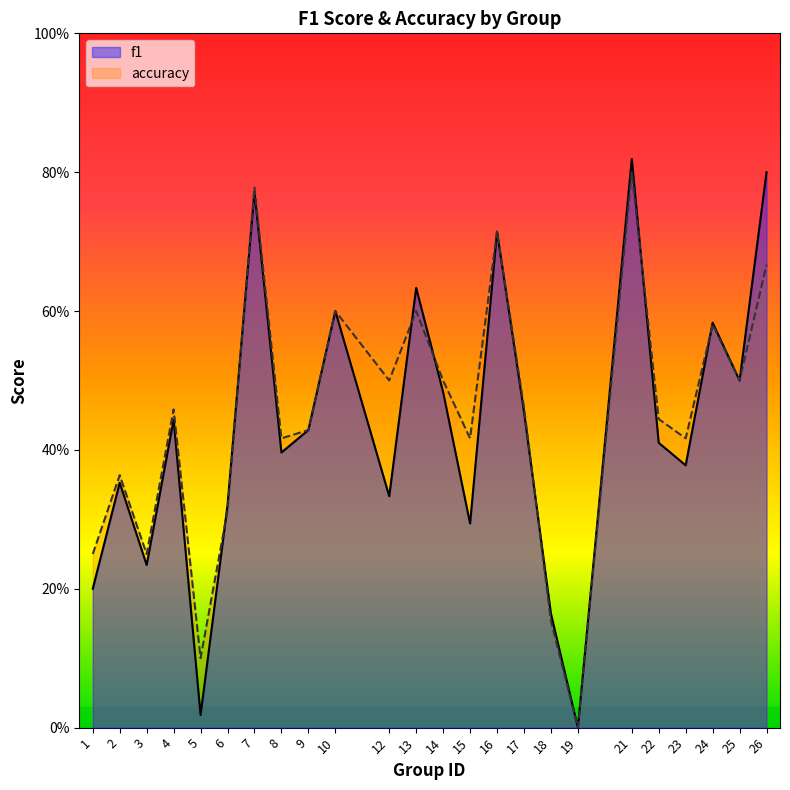

Which series has the largest total across all categories?

accuracy